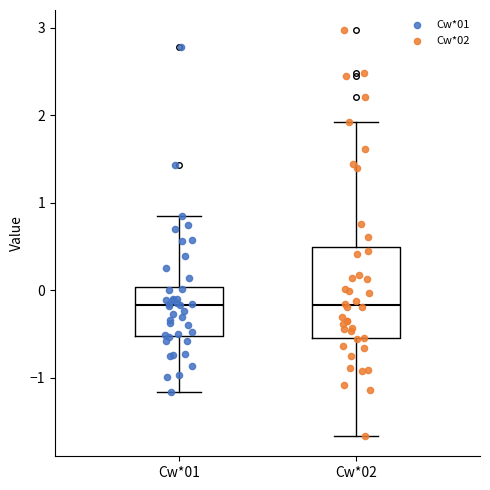

Reading left to right, transcribe this box plot: for each box, give where its median line is, the range the box spans, and where its two whiskers end, as read against the y-axis. The values are not printed on the chart, so give them approximately, as read against the axis.

Cw*01: median -0.2, box -0.5 to 0.0, whiskers -1.2 to 0.8
Cw*02: median -0.2, box -0.6 to 0.5, whiskers -1.7 to 1.9